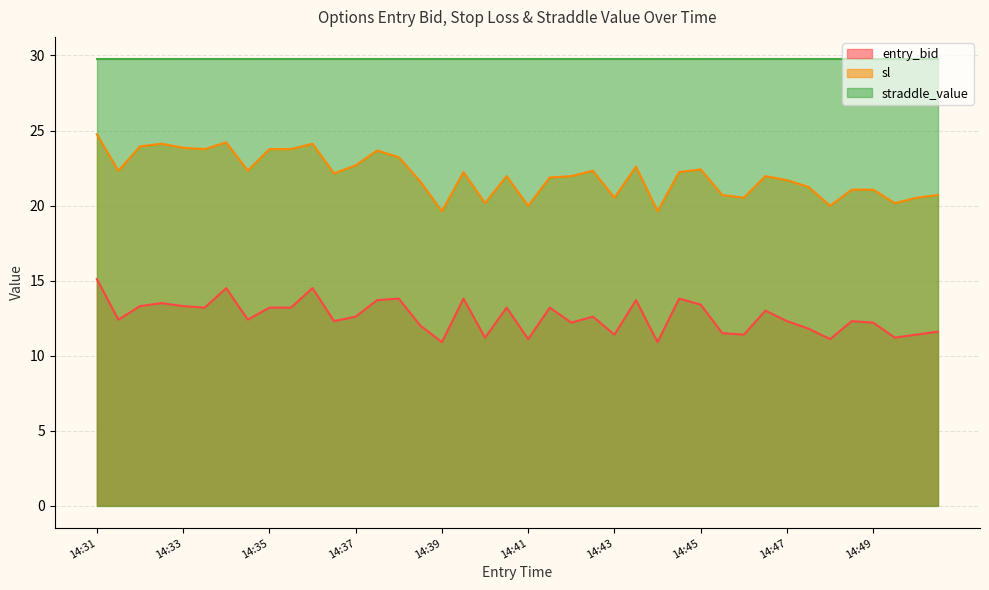

What value does the sl series have at 14:35?

23.8